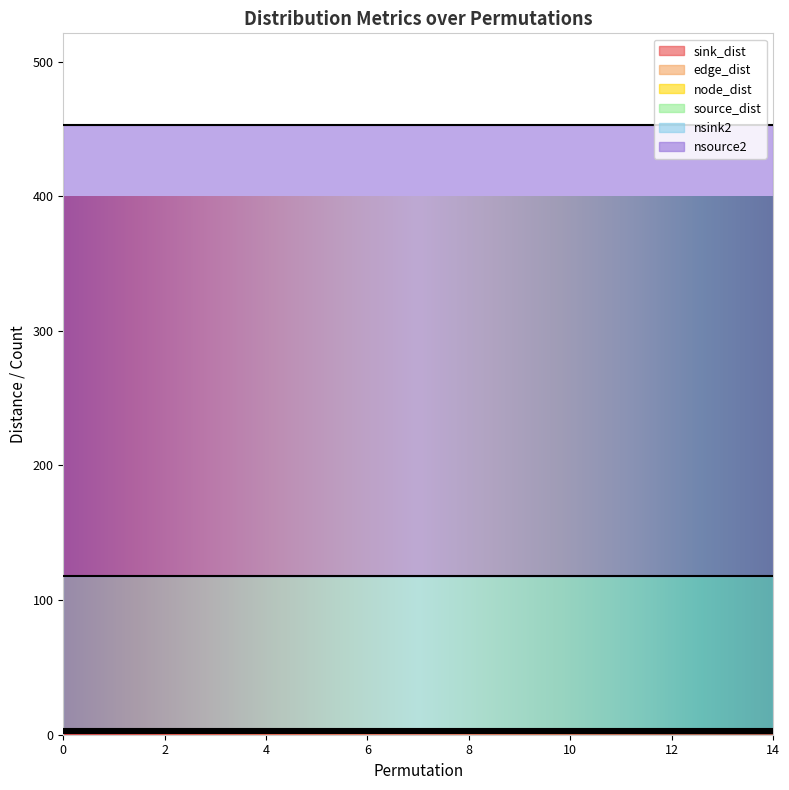

What is the average value of the nsource2 series?

335